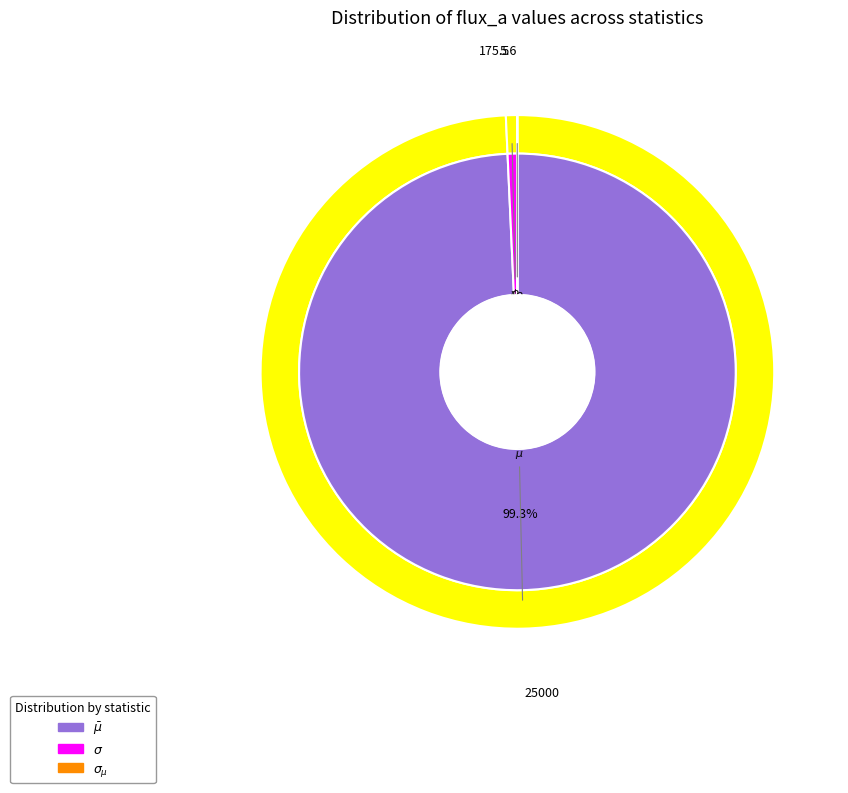

Is the sum of $\bar\mu$ and $\sigma_{\mu}$ greater than half?

Yes